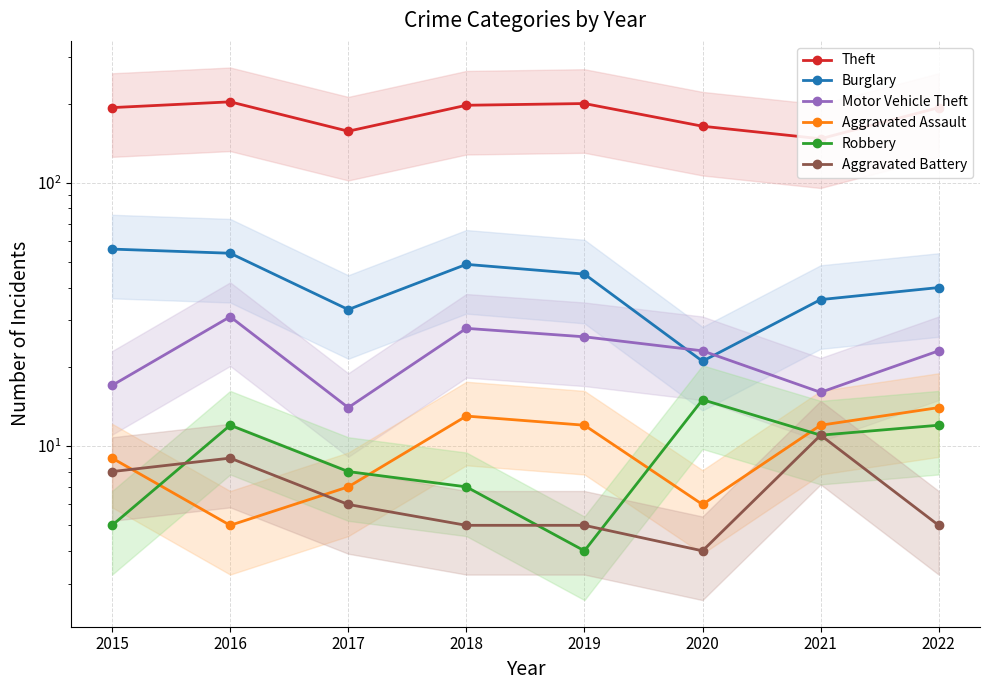

What is the difference between the Theft values at 2022 and 2016?

10